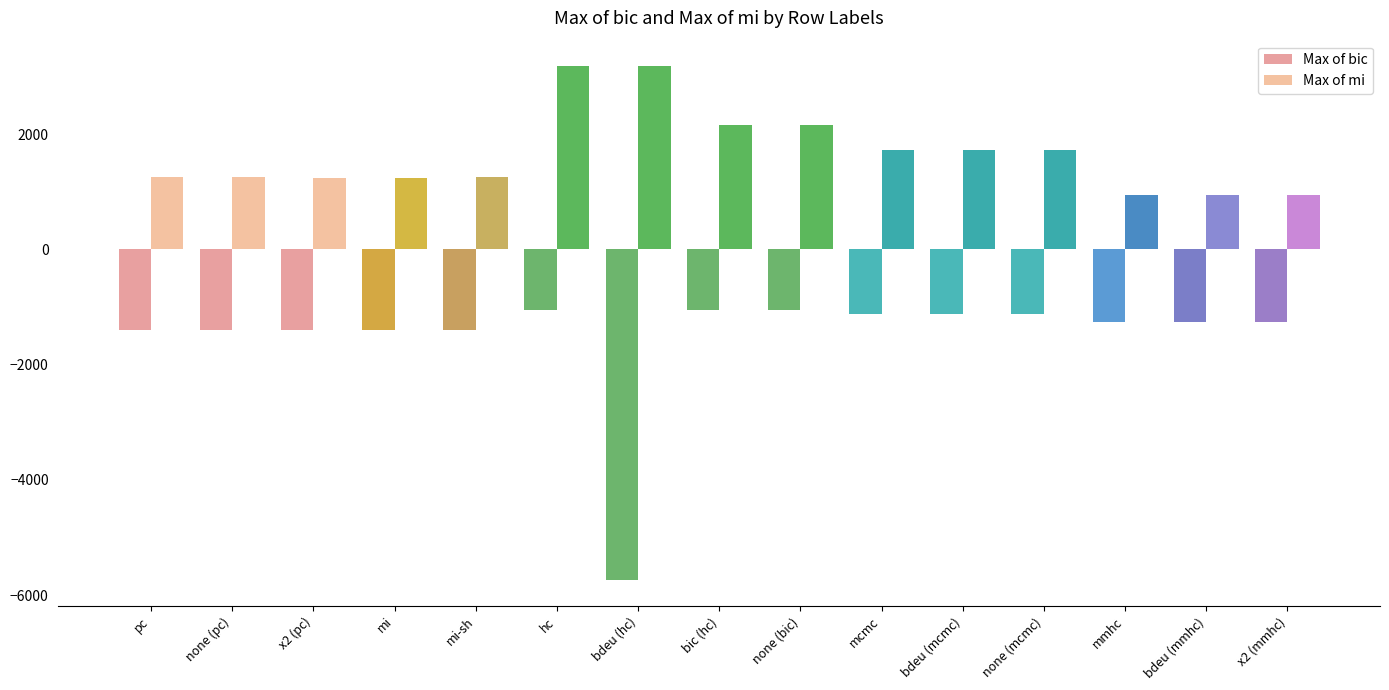

What are all the series names shown in the legend?

Max of bic, Max of mi